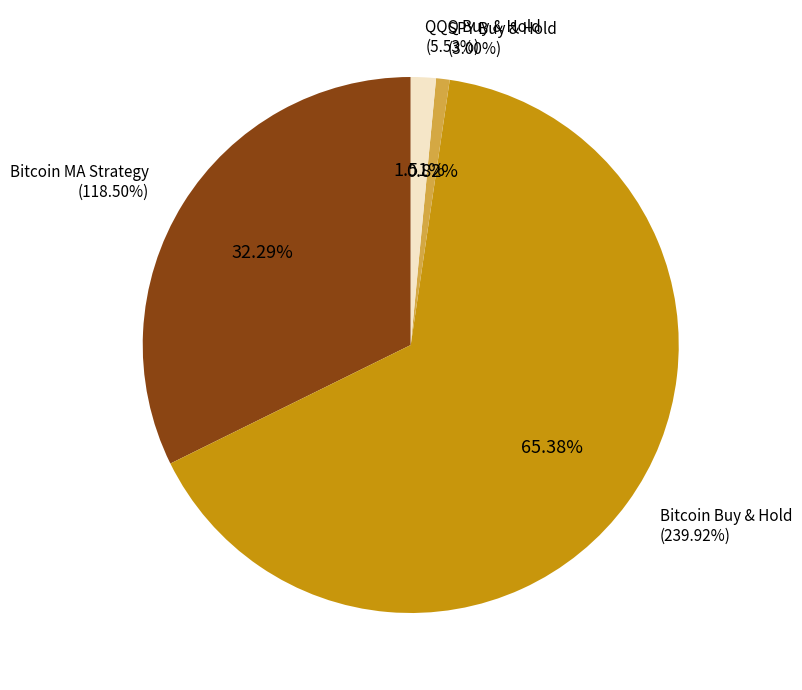

Is it true that SPY Buy & Hold is 11% of the pie?

False